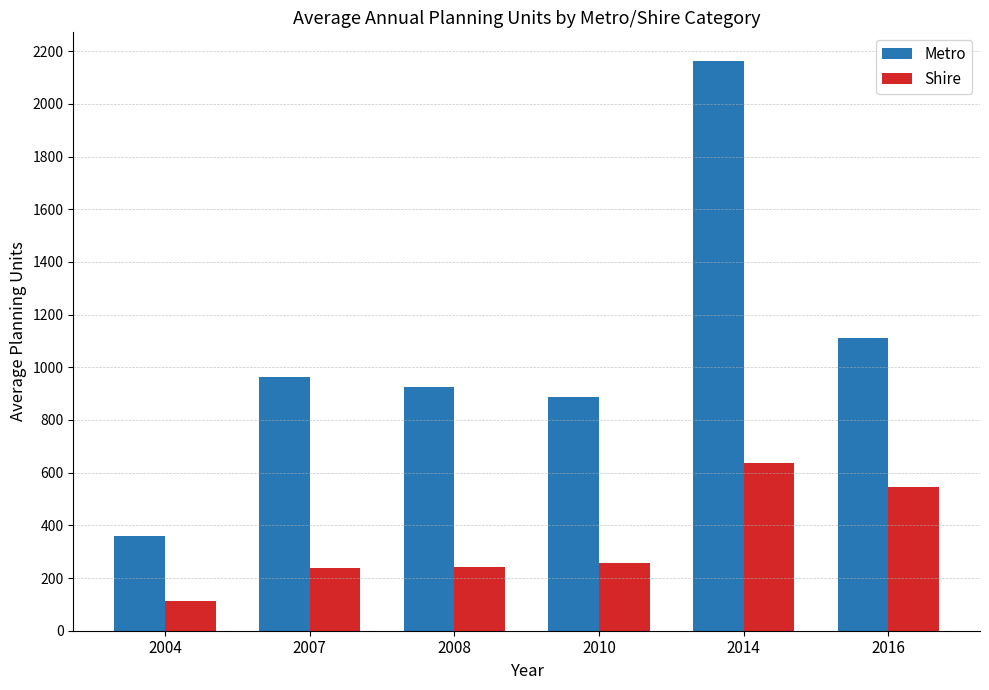

What is the difference between the Metro values at 2016 and 2010?

224.6